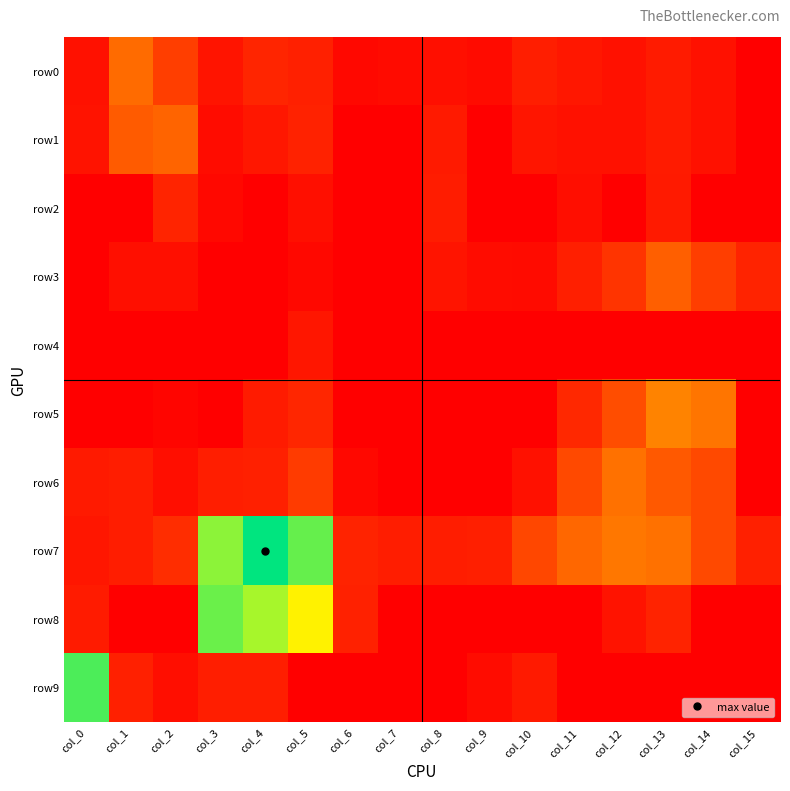

At which category does the chart reach its minimum across all series?

col_15